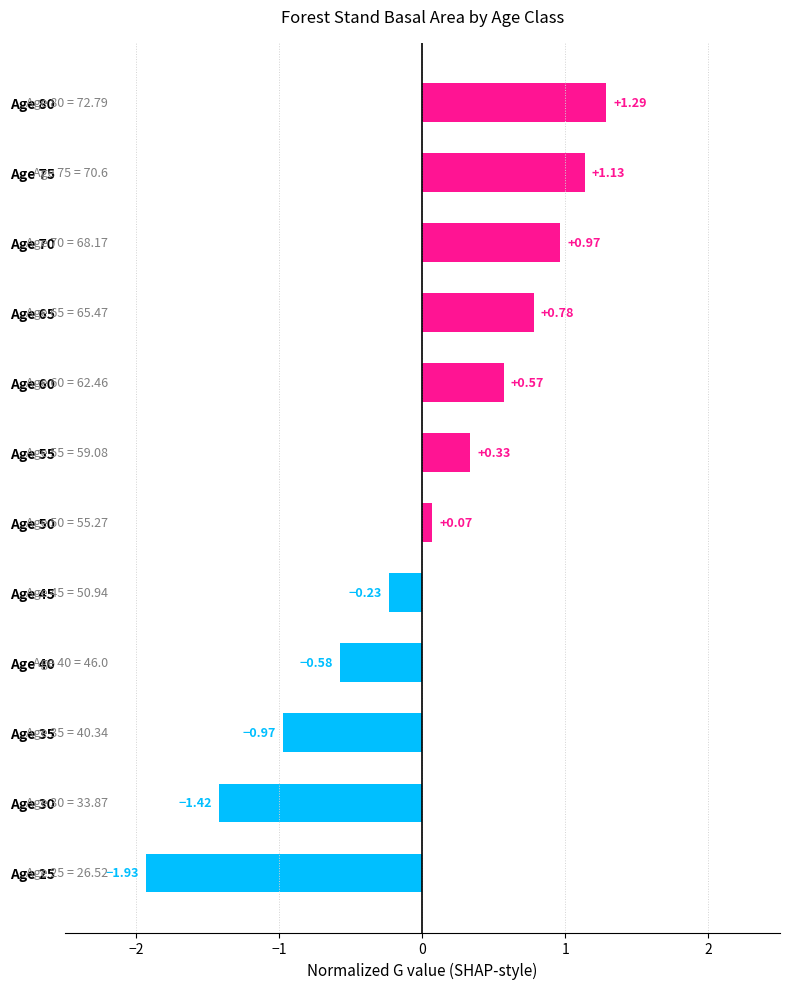

How many values are below zero?

5